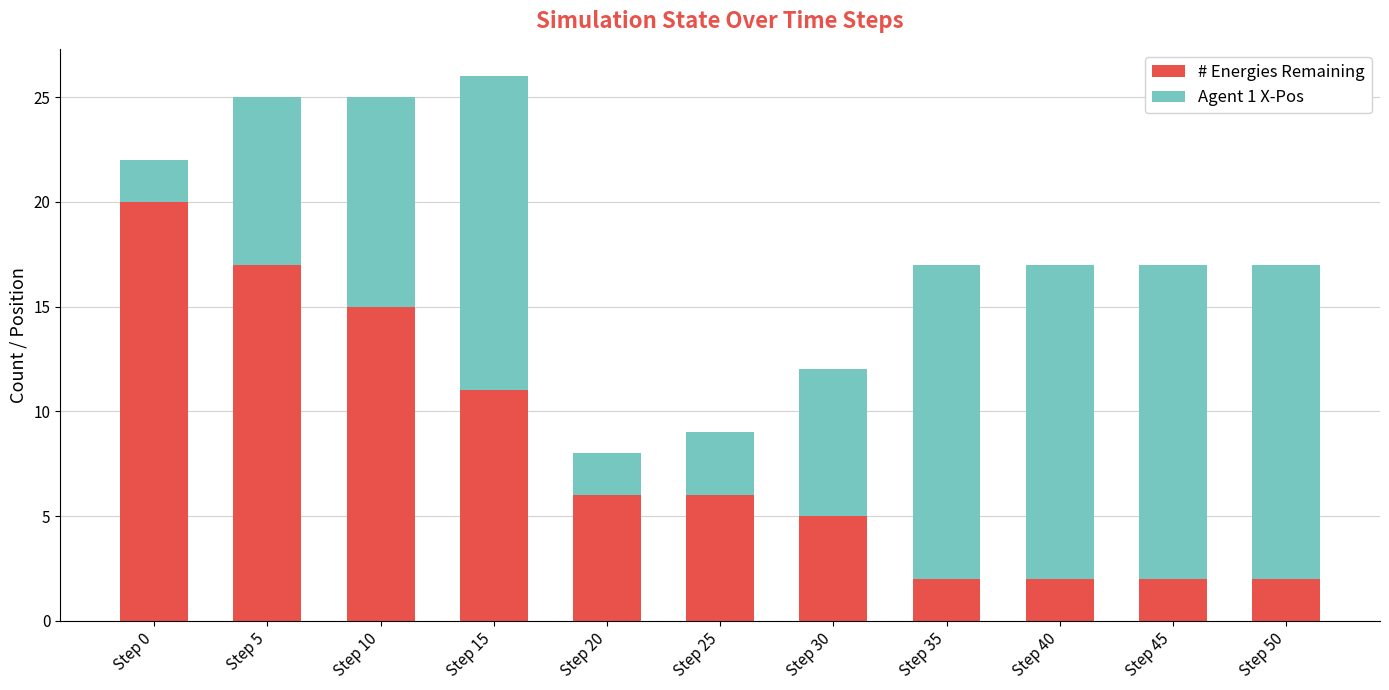

What is the value of the # Energies Remaining bar at the 4th from the left?

11